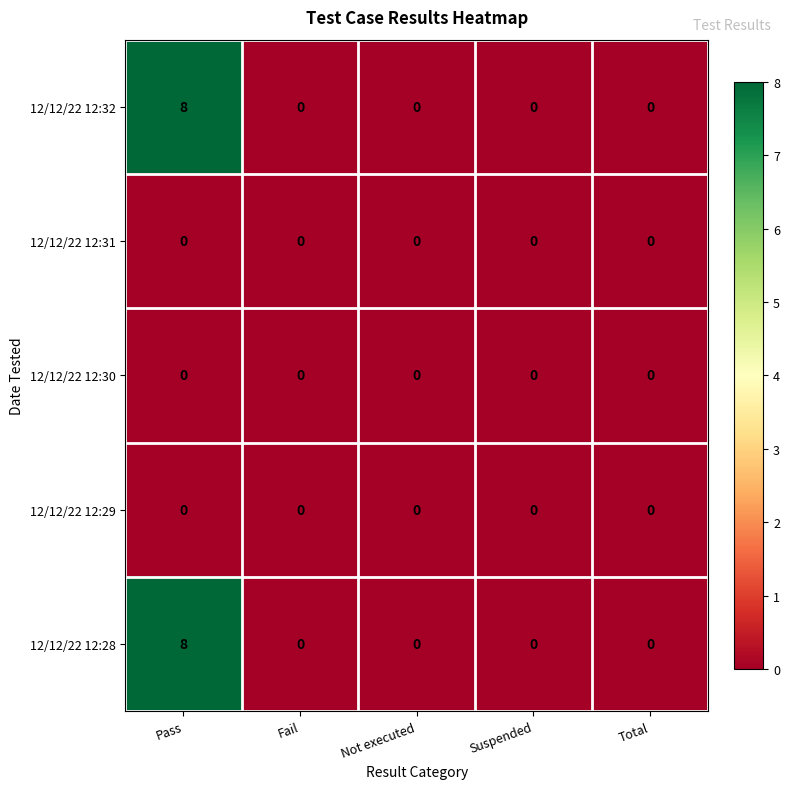

What is the sum of all 12/12/22 12:32 values?

8